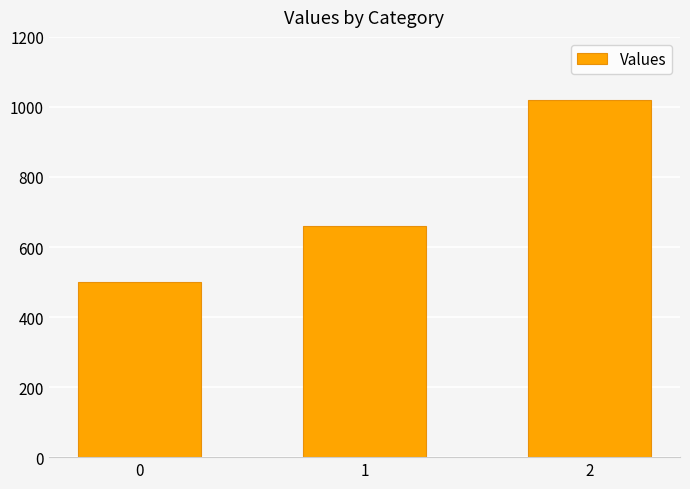

What is the smallest value displayed?

500